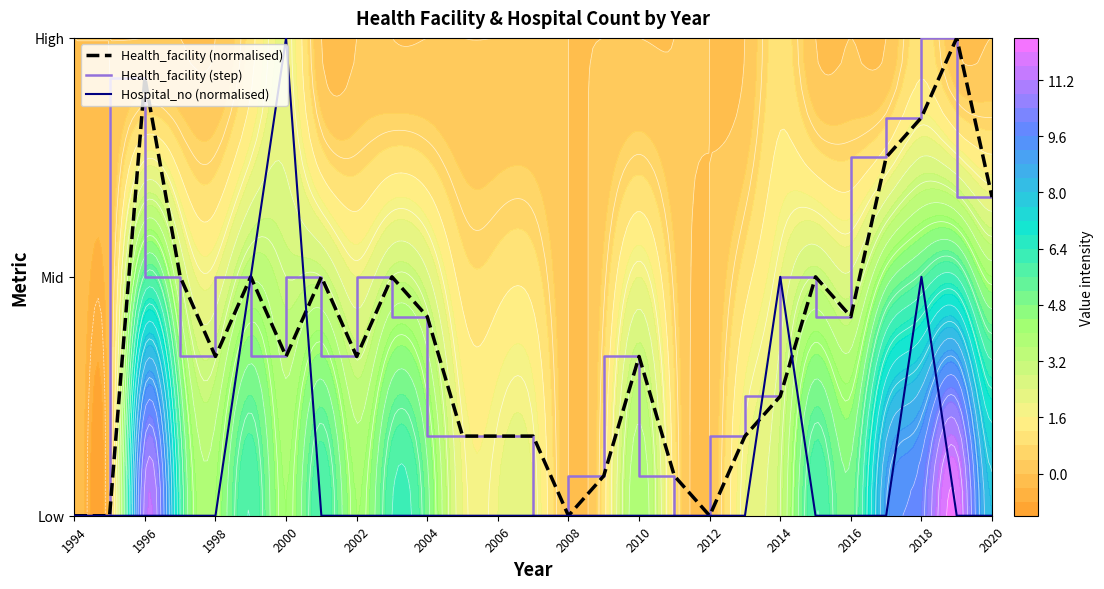

What is the greatest value displayed?

1.0